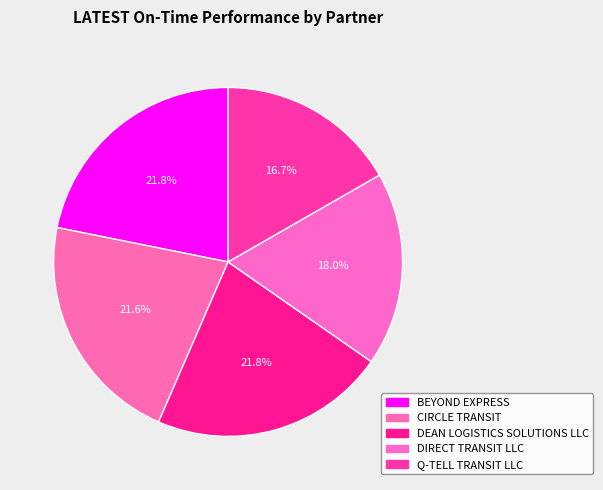

Does any single category account for the majority?

No